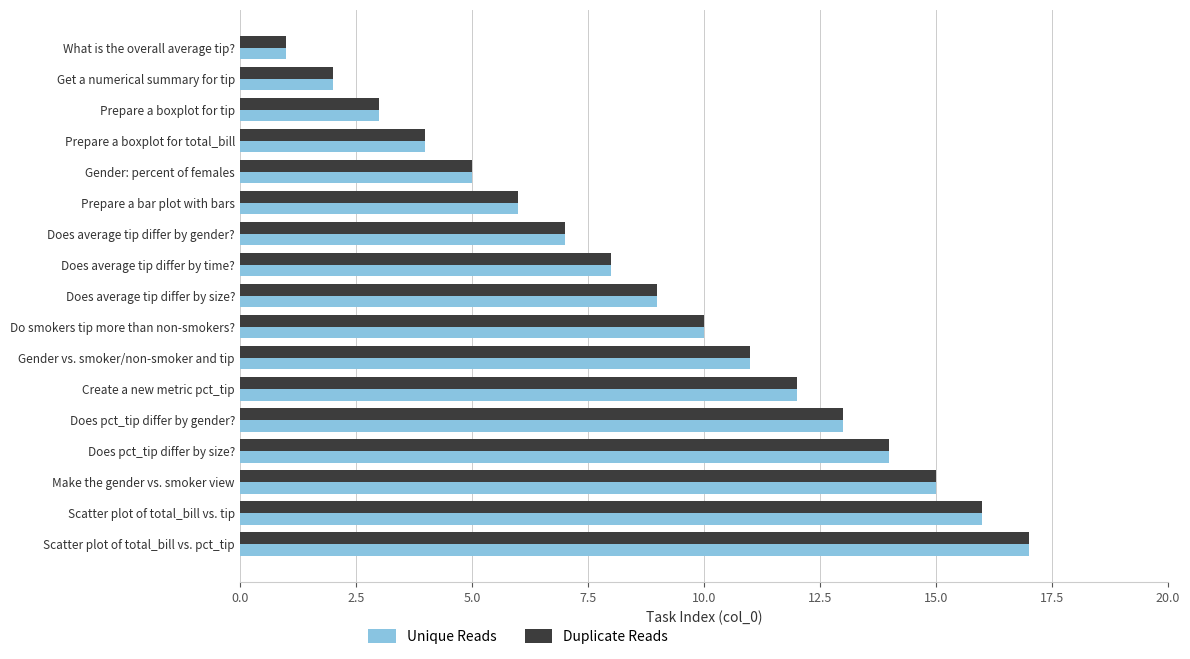

The Duplicate Reads series shows 9 at Does pct_tip differ by gender?. True or false?

False